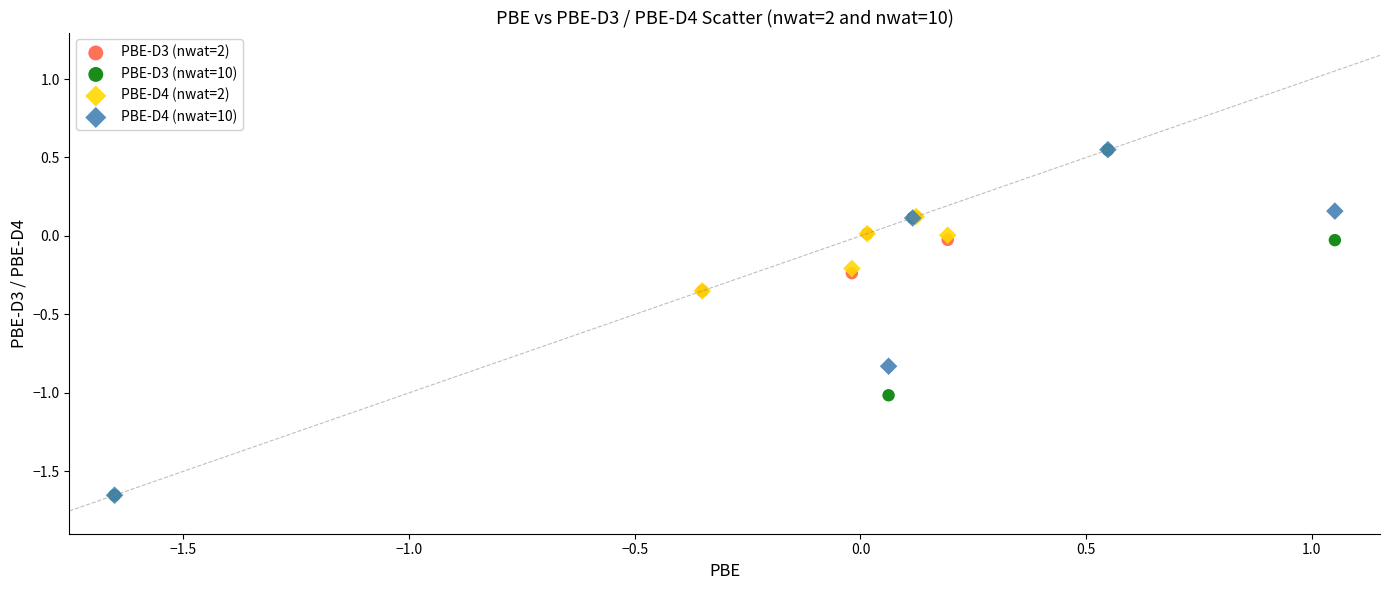

What are all the series names shown in the legend?

PBE-D3 (nwat=2), PBE-D3 (nwat=10), PBE-D4 (nwat=2), PBE-D4 (nwat=10)